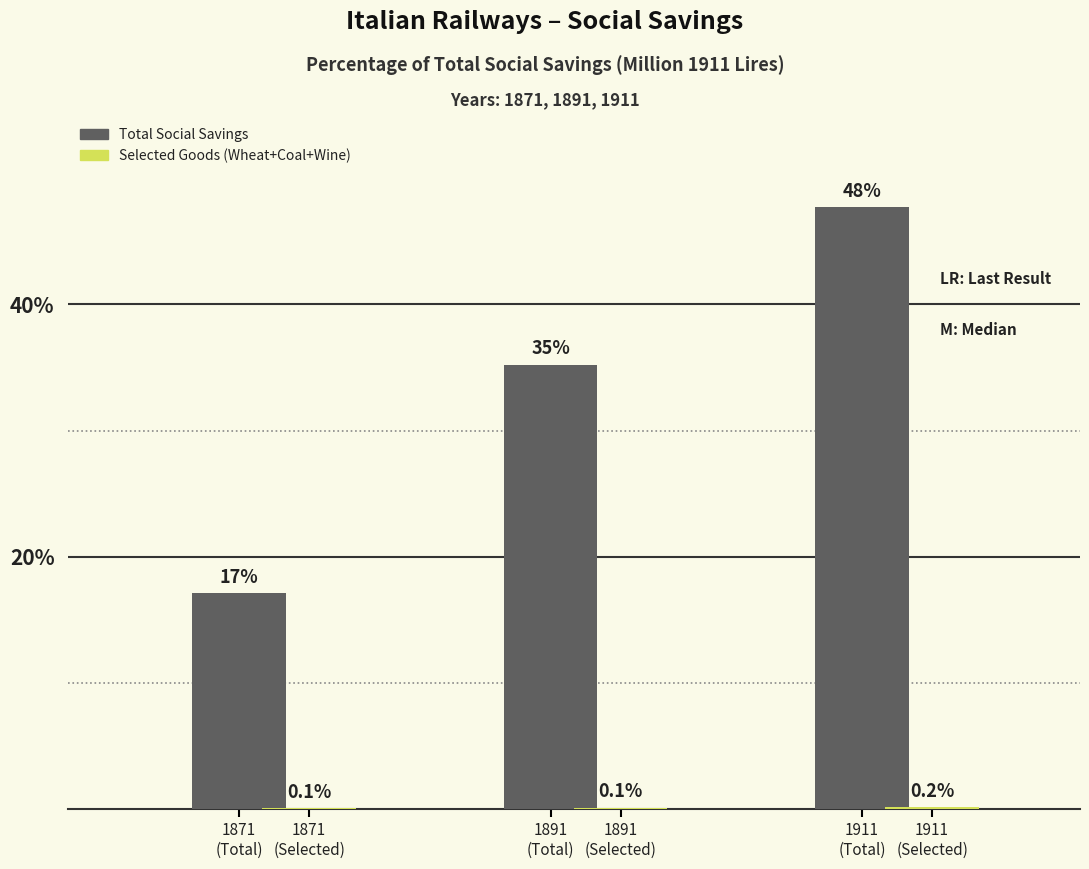

What is the greatest value displayed?

47.7